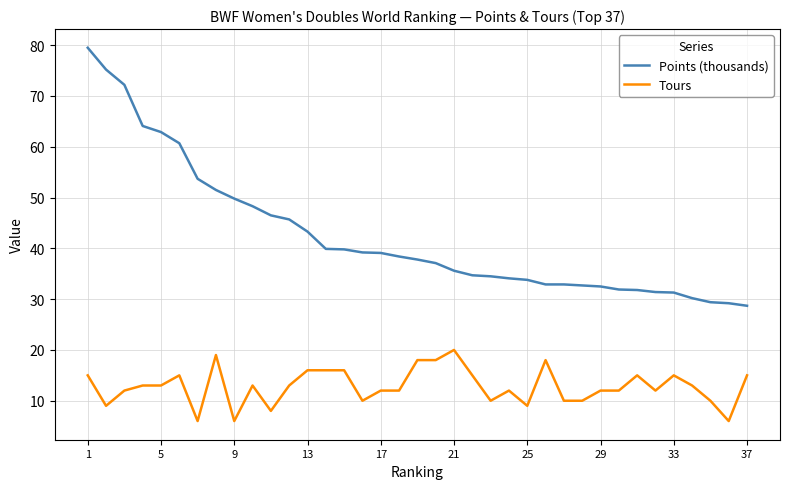

What is the difference between the maximum and minimum values in the Points (thousands) series?

50.8